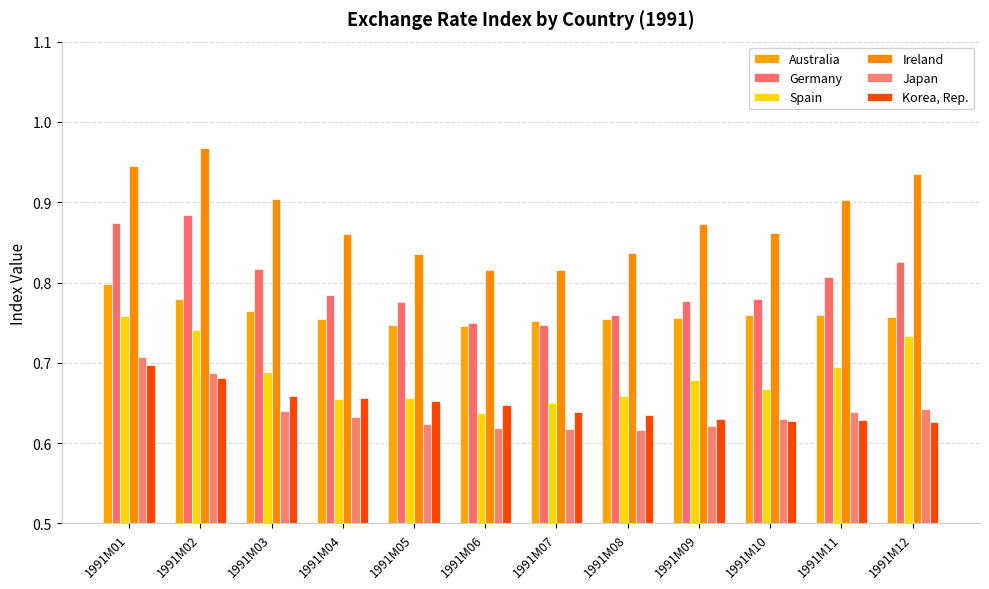

How many bars are there in total?

72